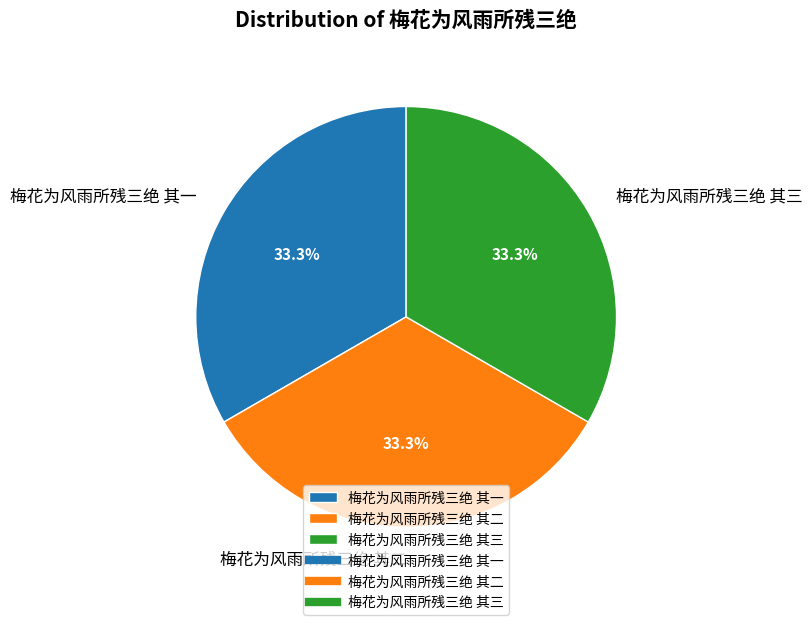

Approximately how many times larger is the value at 梅花为风雨所残三绝 其一 compared to 梅花为风雨所残三绝 其三?

1.0